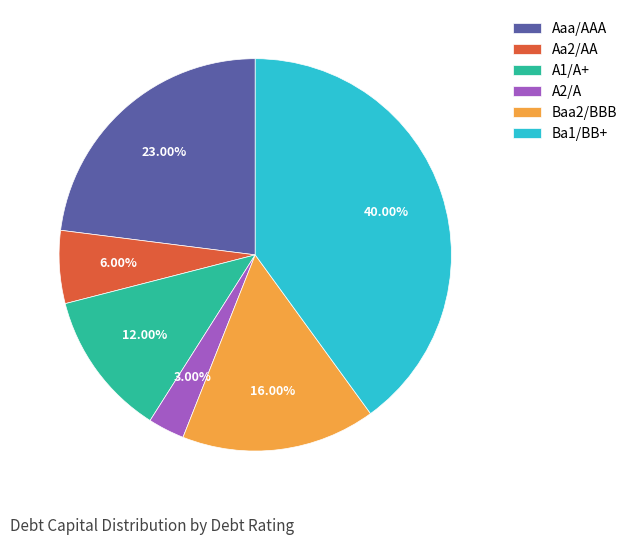

Which has a higher value, Aa2/AA or A1/A+?

A1/A+